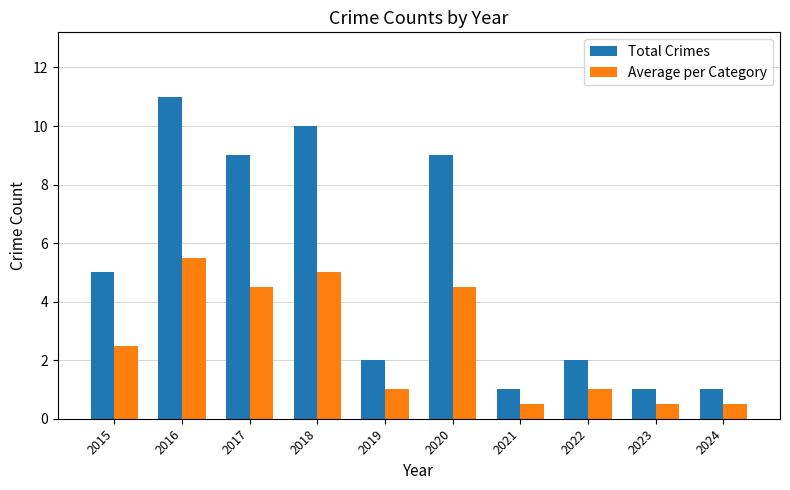

What is the difference between the highest and lowest values at 2023?

0.5